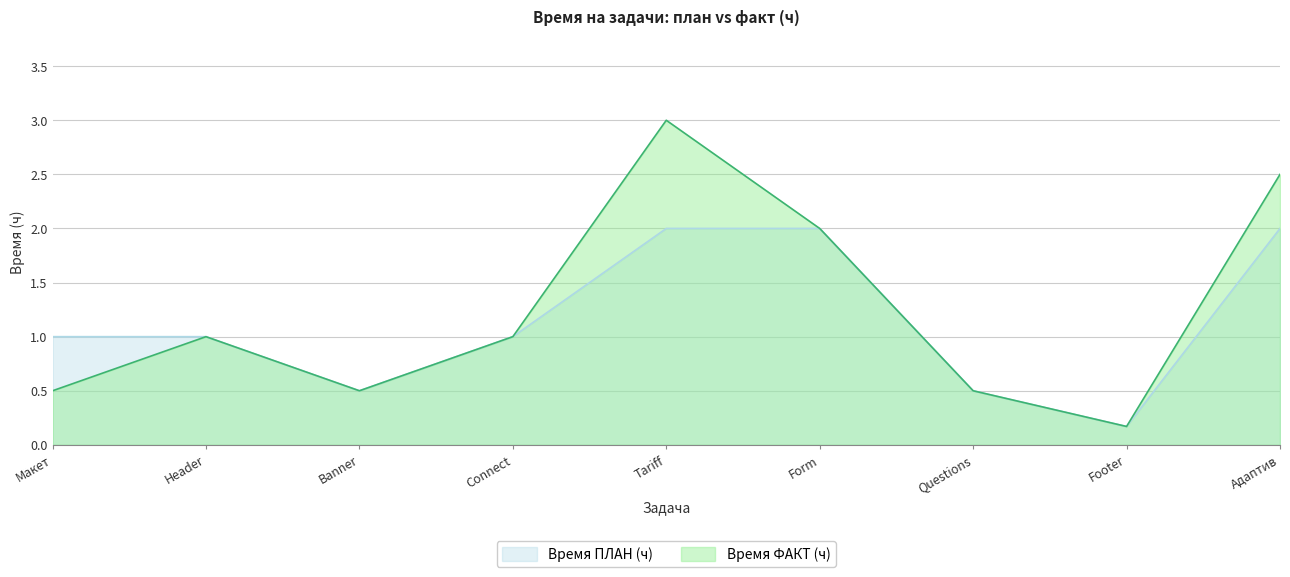

How many values in the Время ФАКТ (ч) series are below 1?

4